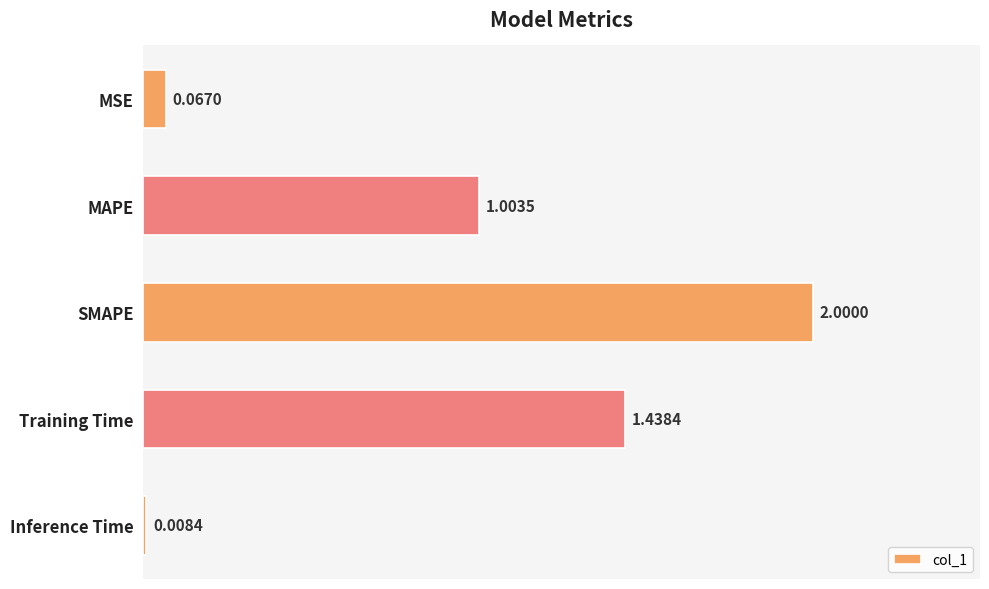

What is the average value?

0.9